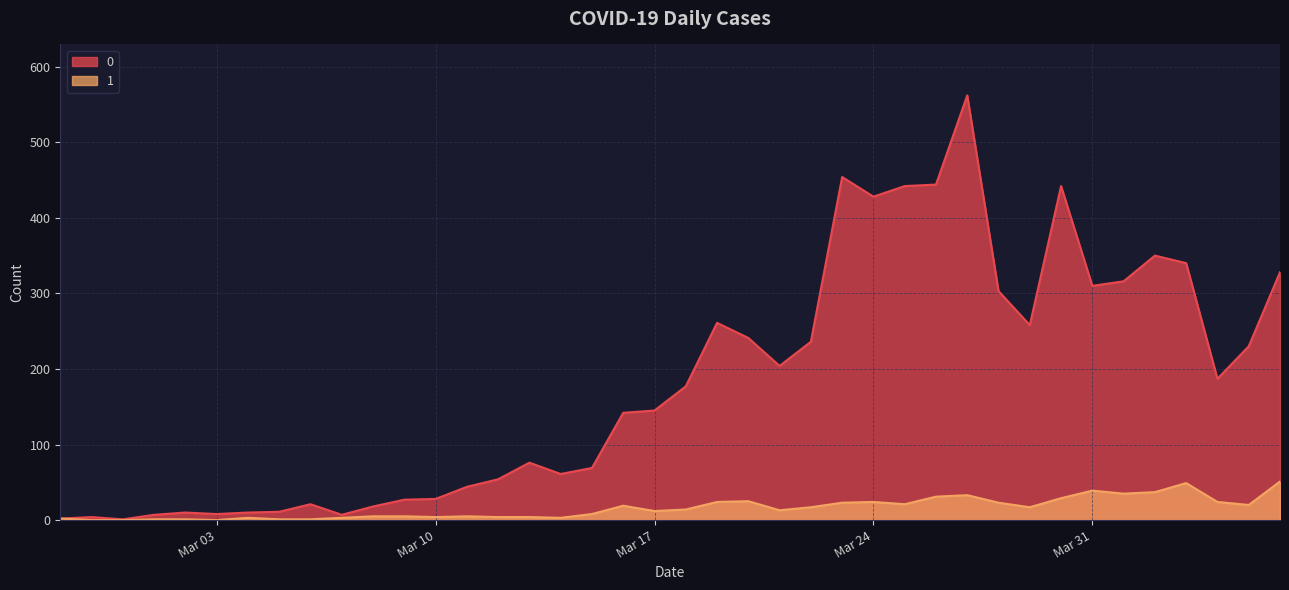

How many data points in 1 are above 14?

19